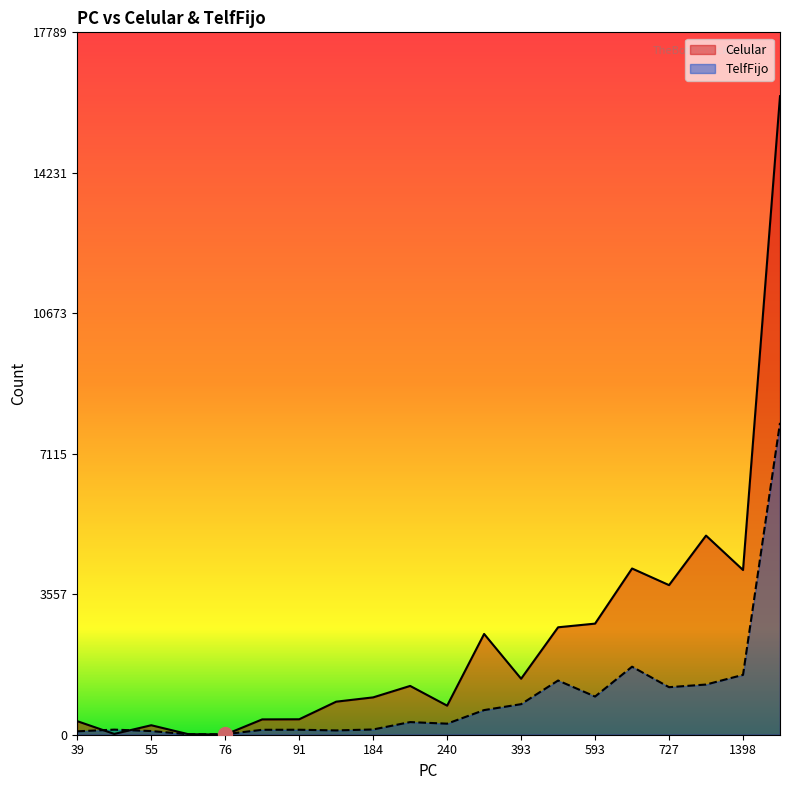

At which category is the sum across all series the highest?

6586